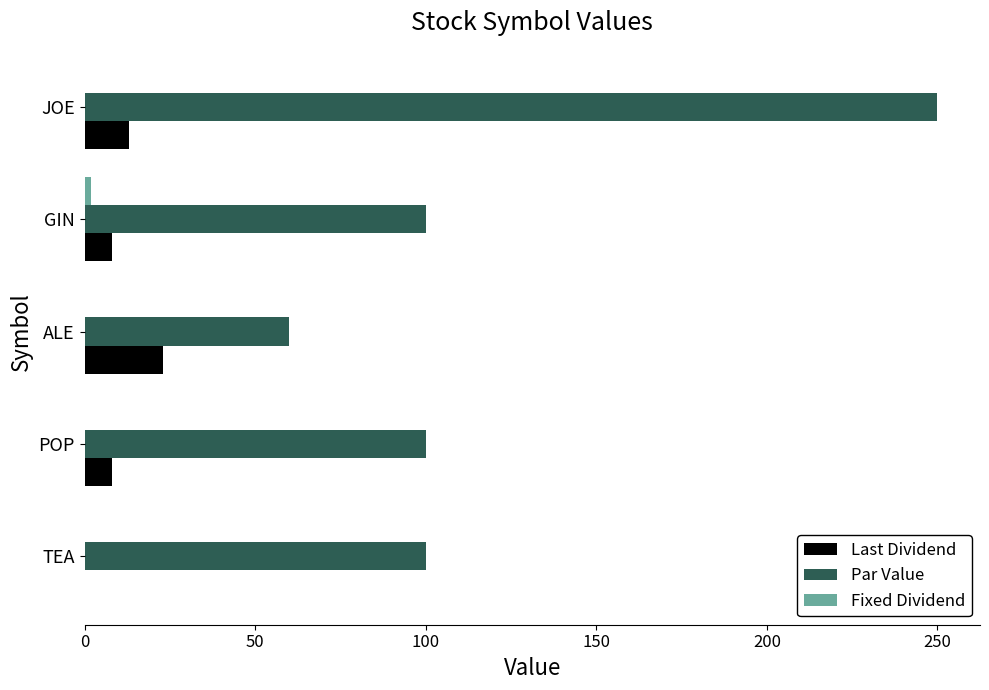

Count the number of data series in this chart.

3